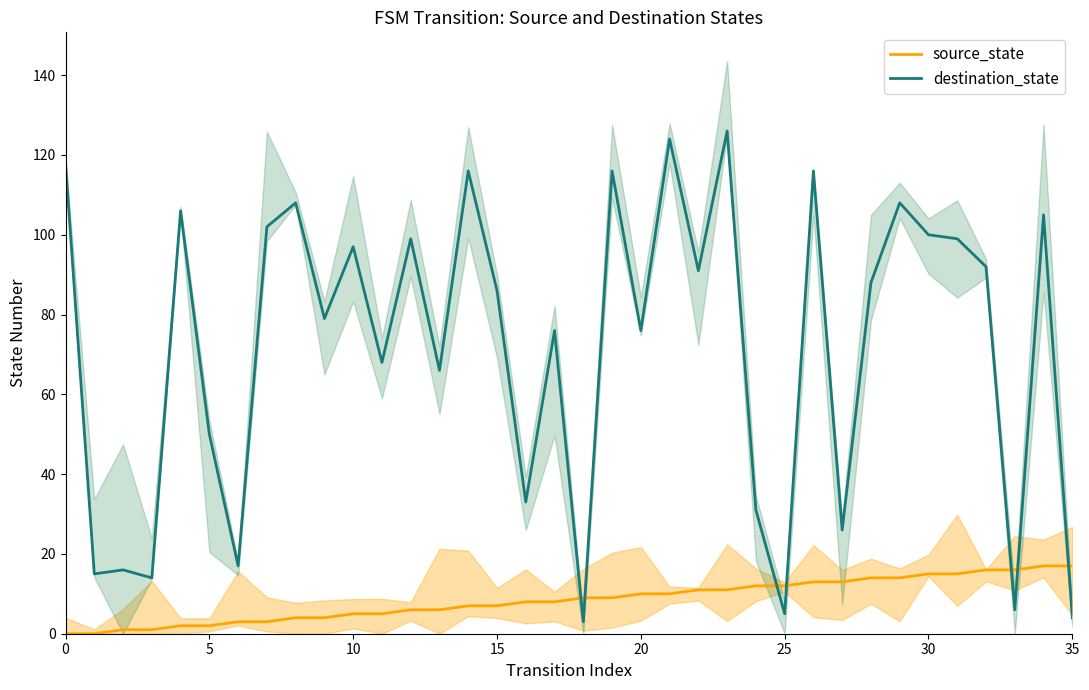

True or false: destination_state and source_state cross at least once.

True